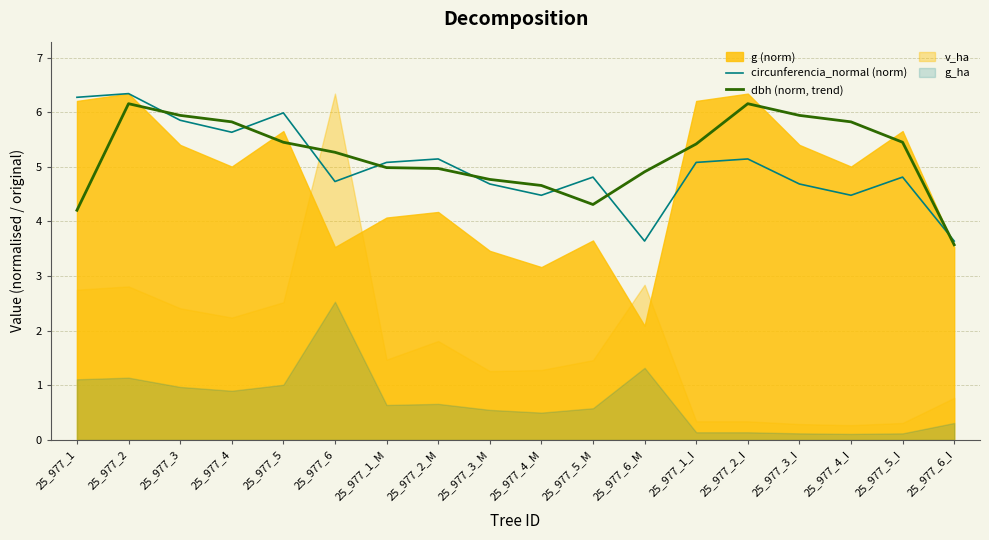

What is the maximum value shown in the chart?

6.3